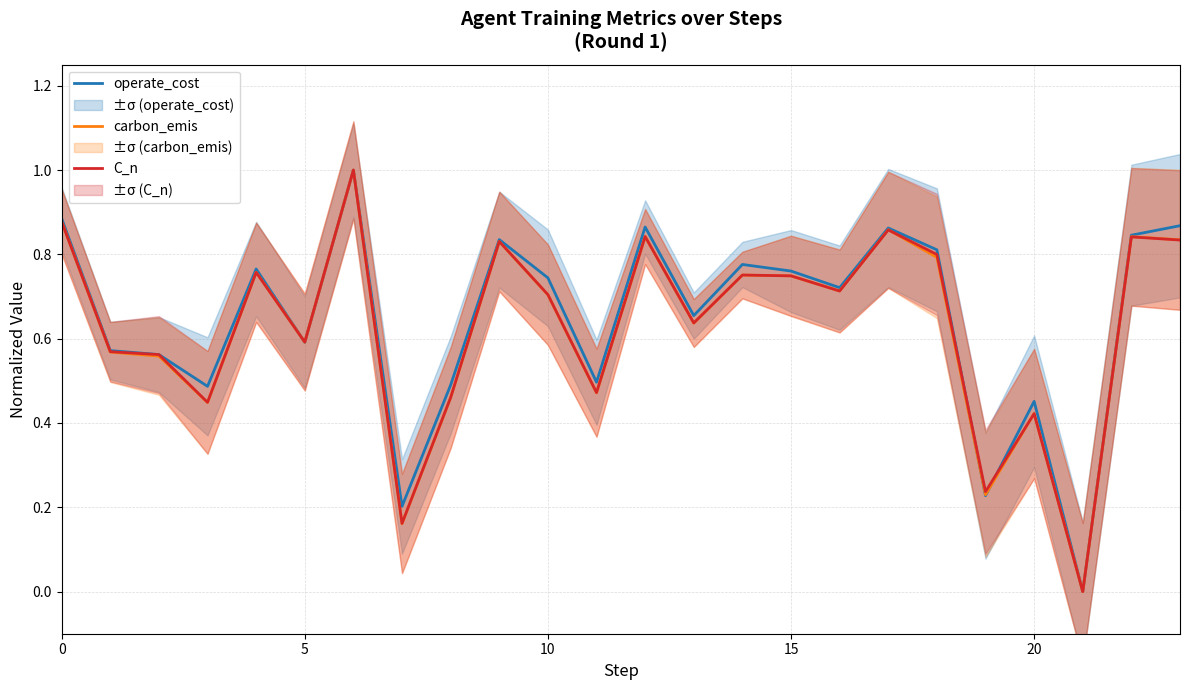

After their last crossing, which series has the higher values: C_n or operate_cost?

operate_cost